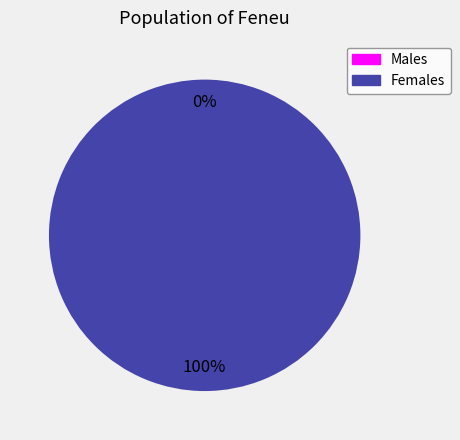

What is the majority slice?

1494981699